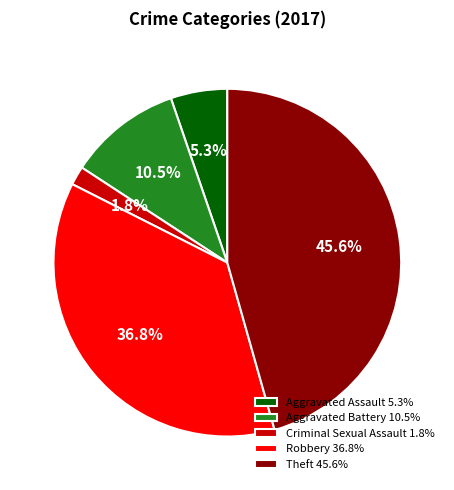

Count the number of slices in the pie.

5